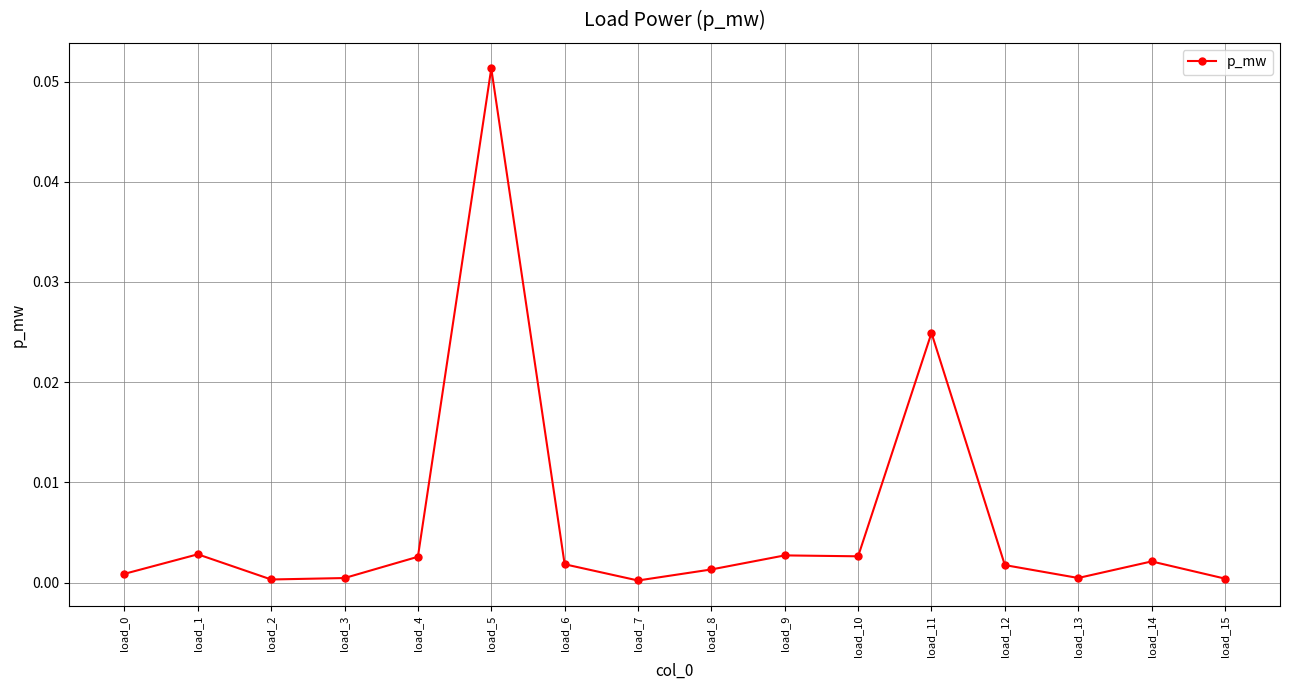

The value at load_5 is 0.0. True or false?

False